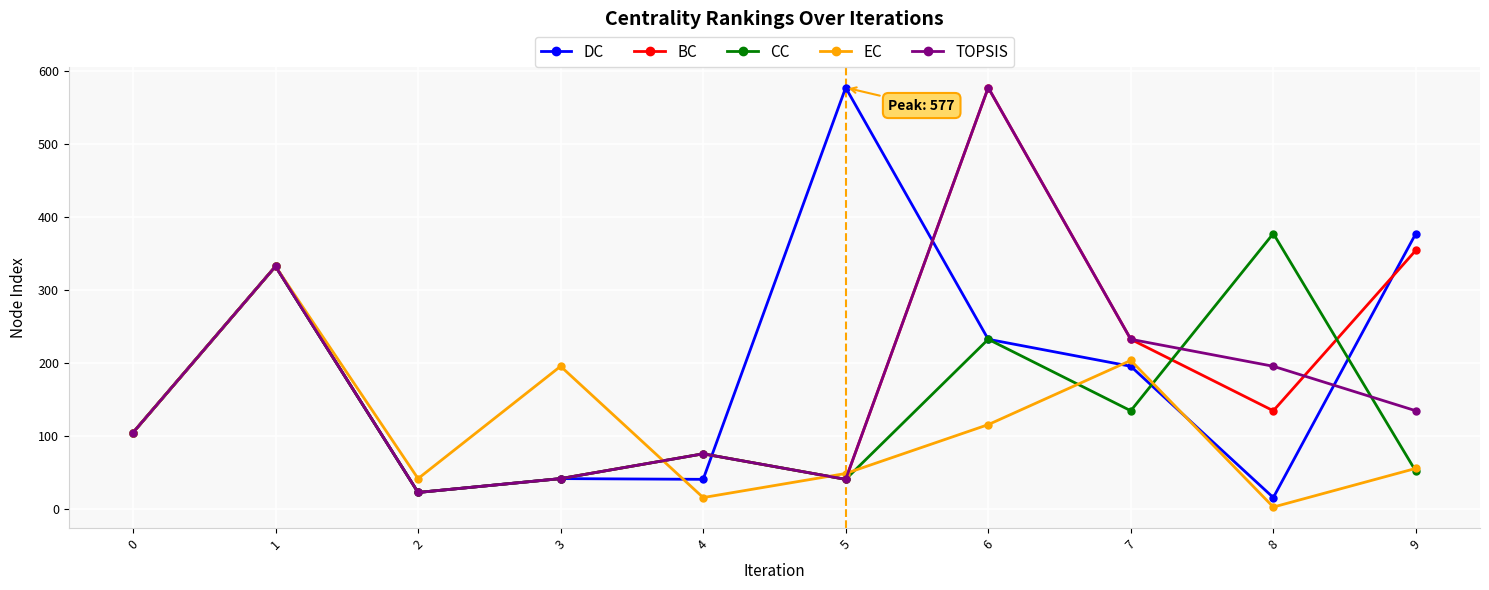

The value of TOPSIS at 7 is 313. True or false?

False